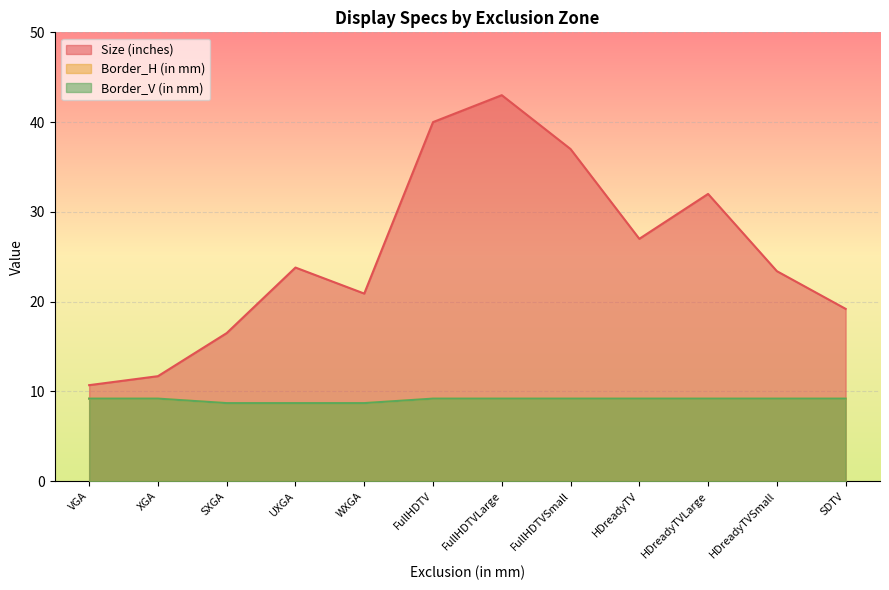

Does the chart display data point markers on the line(s)?

No